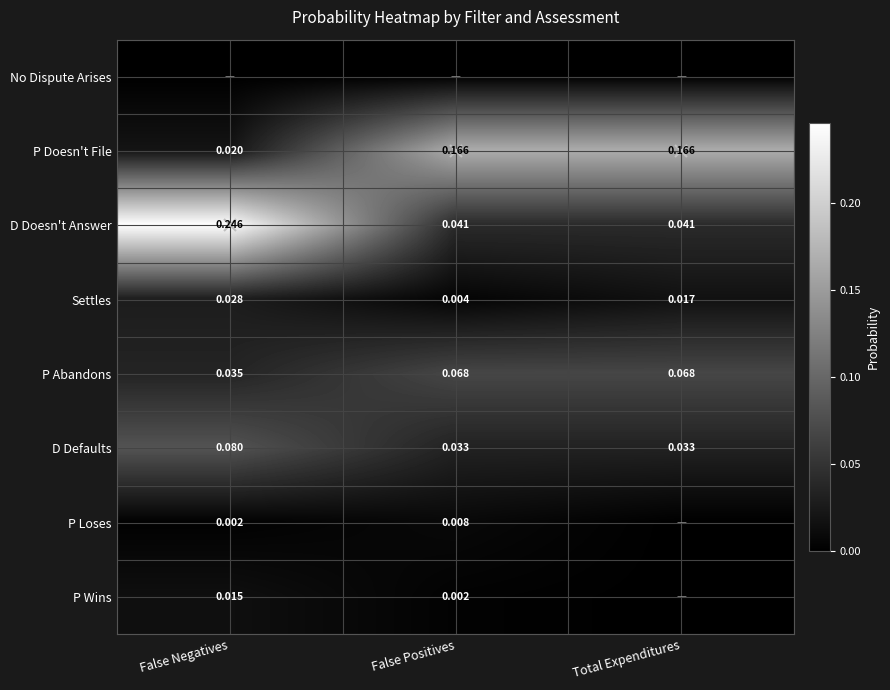

At which label does D Doesn't Answer reach its peak?

False Negatives